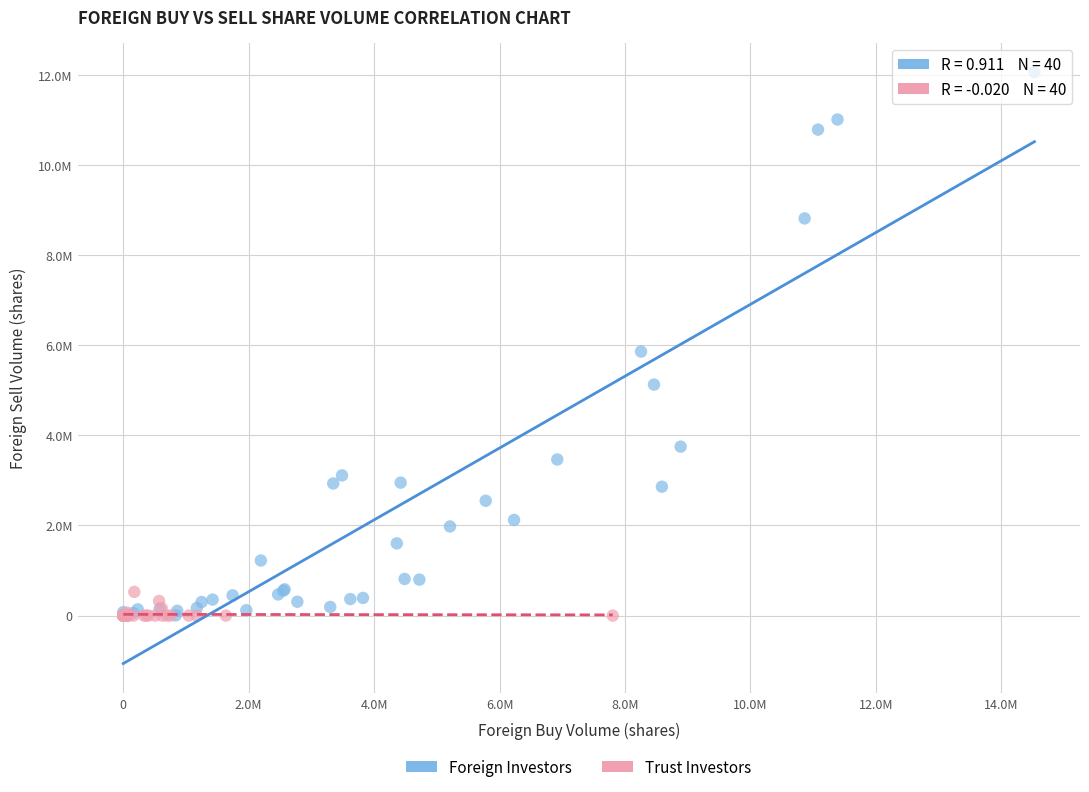

Which series contains the highest Y value?

Foreign Investors